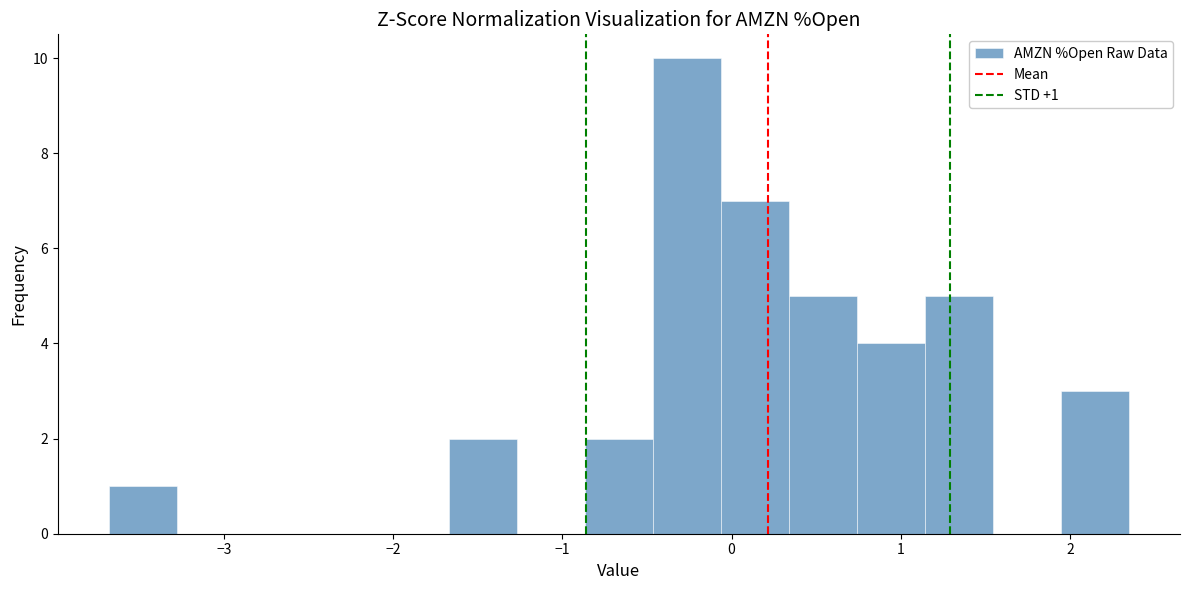

Which range on the x-axis has the tallest bar?

-0.5 to -0.1